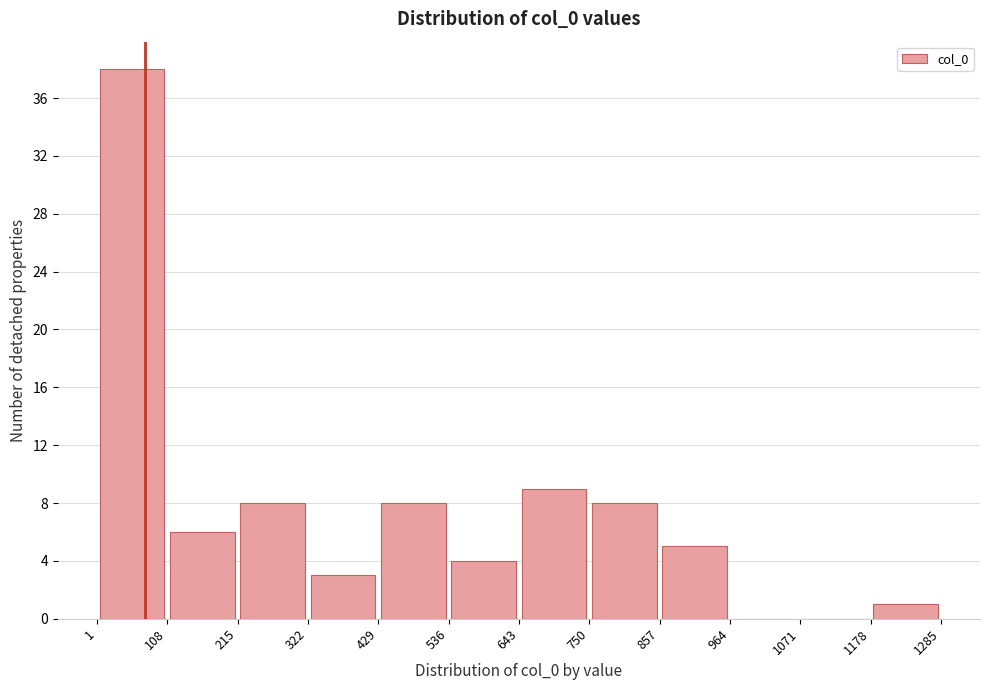

Reading left to right, list every bar in this chart as the range it spans on the x-axis followed by its height. The values are not printed on the chart, so give them approximately, as read against the axis.

1 to 108: 38
108 to 215: 6
215 to 322: 8
322 to 429: 3
429 to 536: 8
536 to 643: 4
643 to 750: 9
750 to 857: 8
857 to 964: 5
964 to 1071: 0
1071 to 1178: 0
1178 to 1285: 1